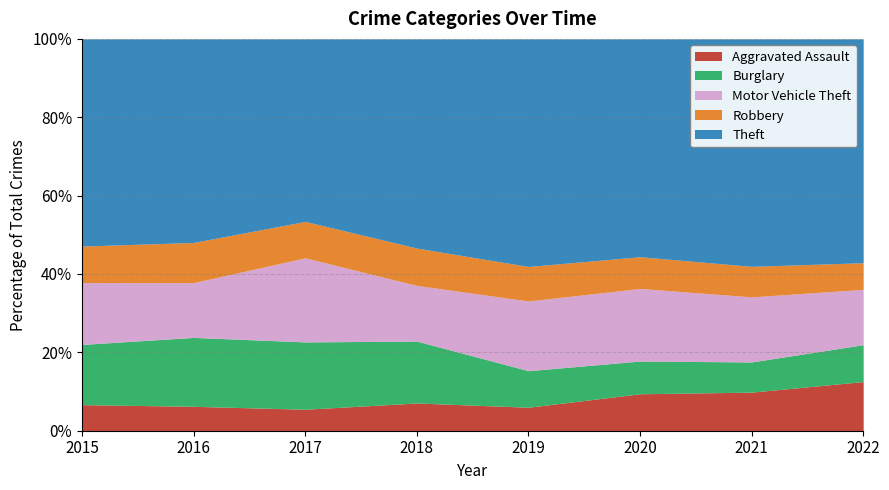

What is the total value across all series at 2016?

100.0